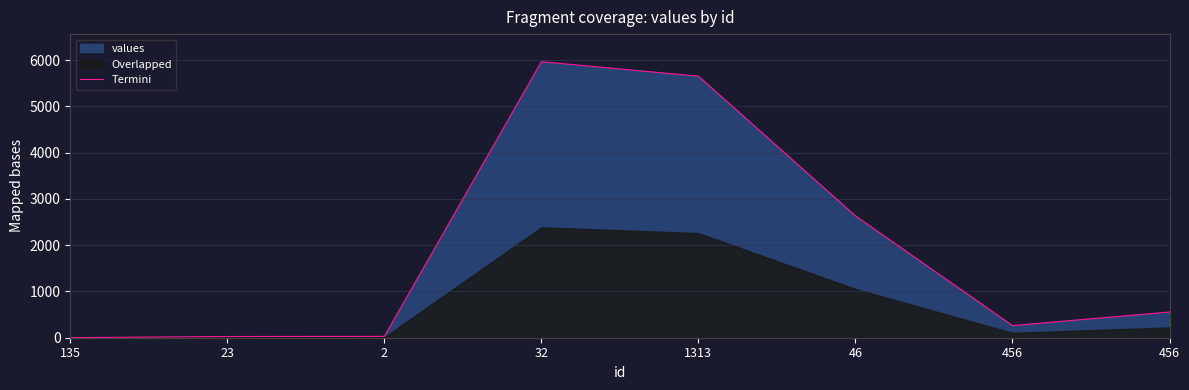

Does the chart have visible grid lines?

Yes